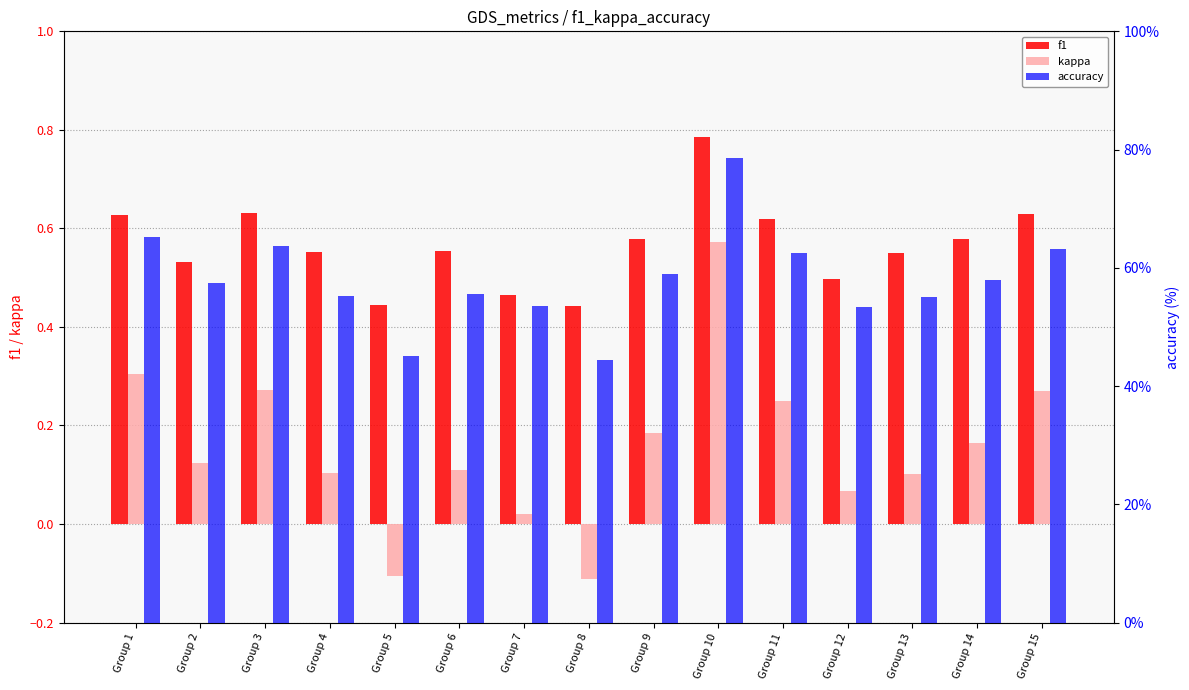

What is the approximate value of kappa at Group 4?

0.1